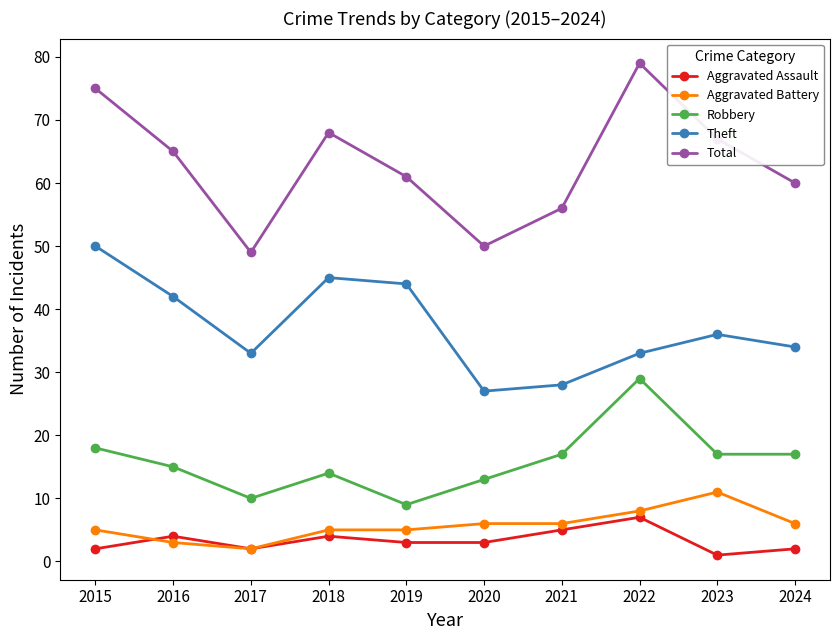

What are all the series names shown in the legend?

Aggravated Assault, Aggravated Battery, Robbery, Theft, Total